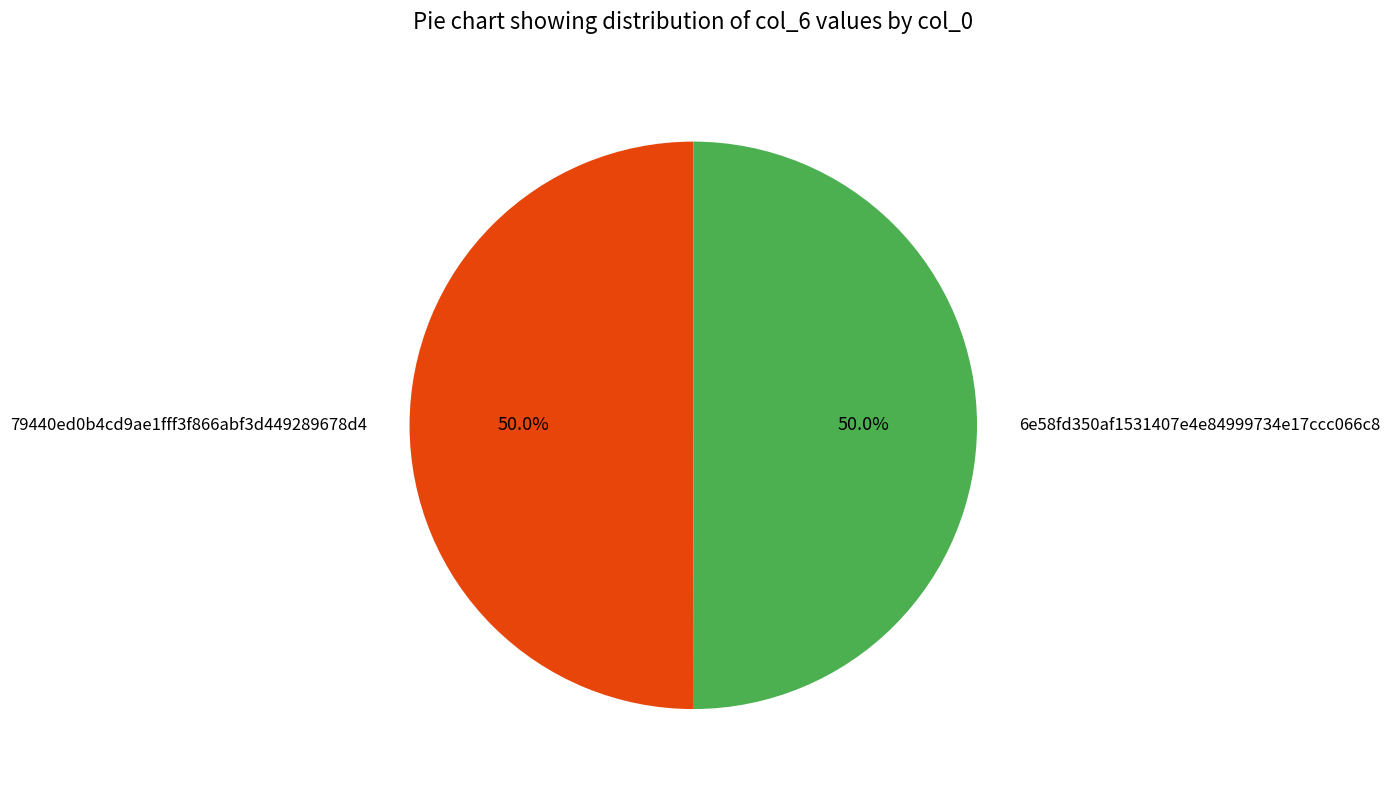

What is the total percentage of 79440ed0b4cd9ae1fff3f866abf3d449289678d4 and 6e58fd350af1531407e4e84999734e17ccc066c8?

100.0%